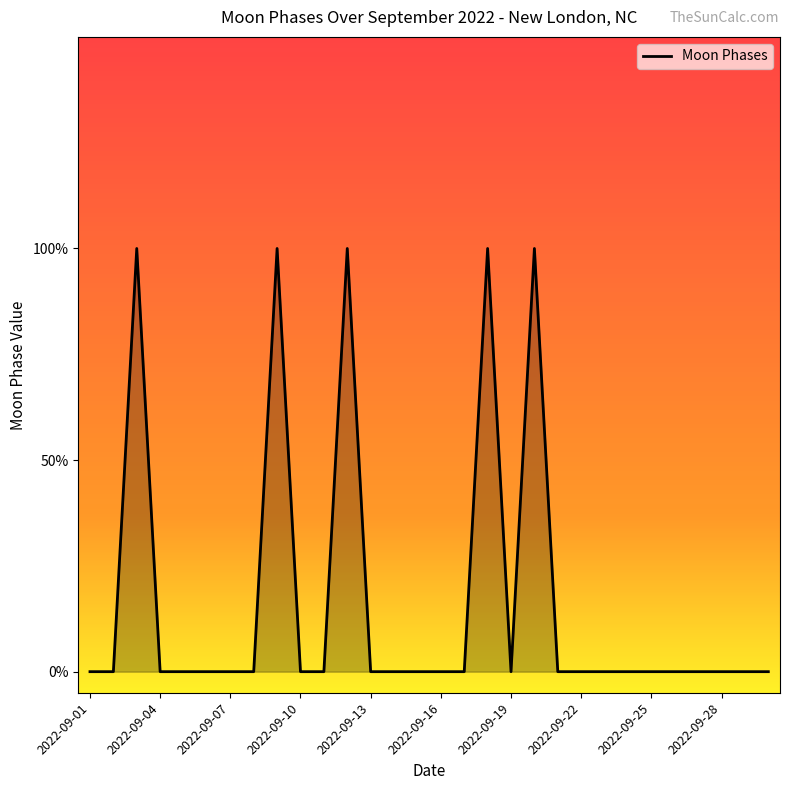

Does the chart display data point markers on the line(s)?

No